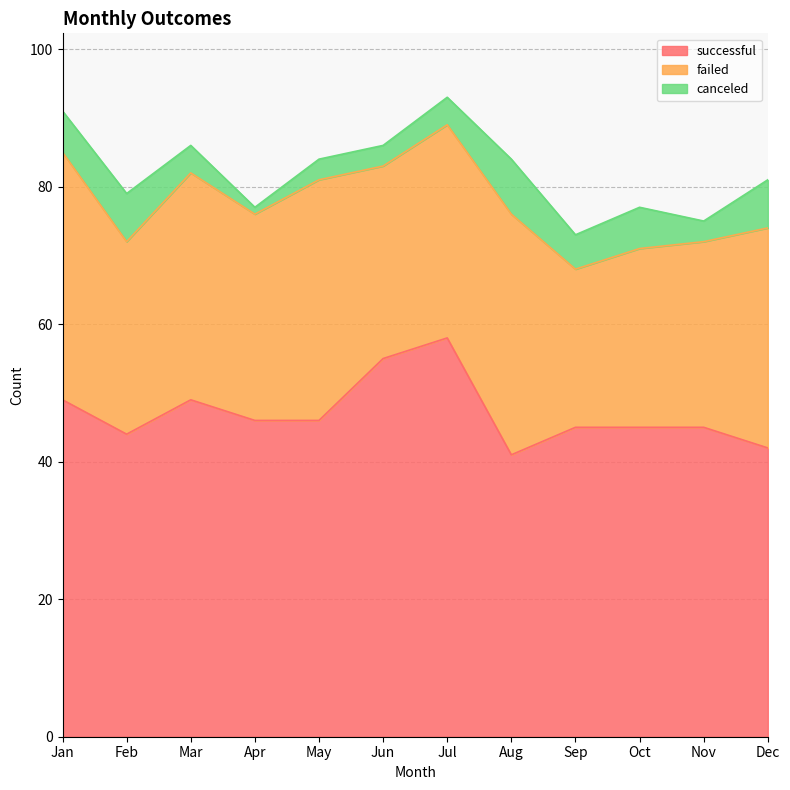

Which series has the largest range (max minus min)?

successful